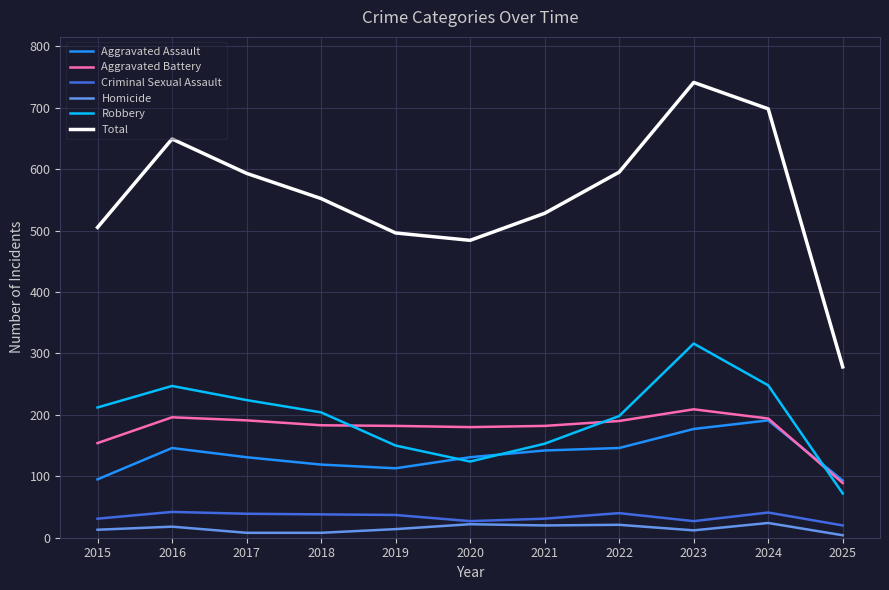

True or false: Total and Aggravated Battery cross at least once.

False